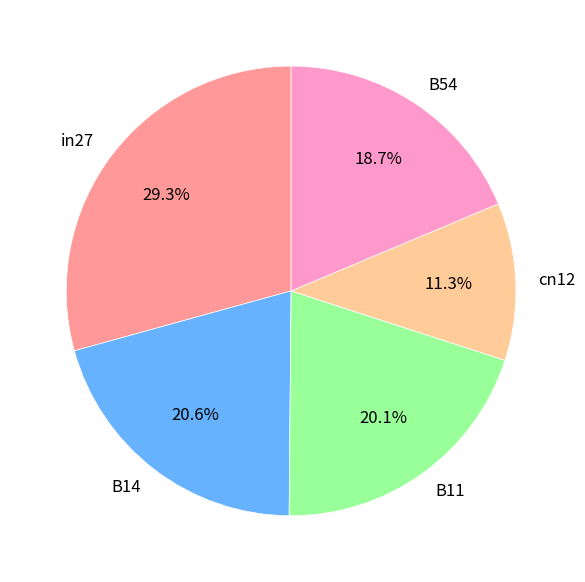

Which has a higher value, cn12 or in27?

in27